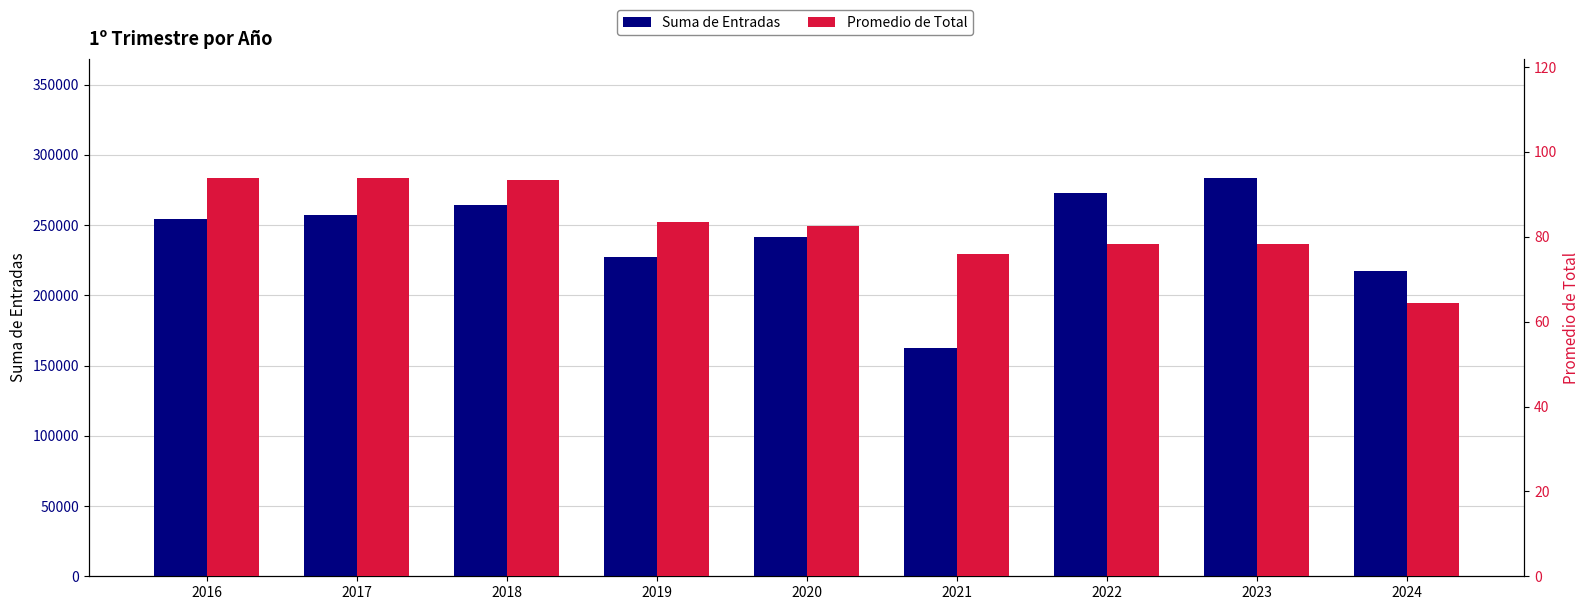

How many data points in Promedio de Total are less than 82?

4